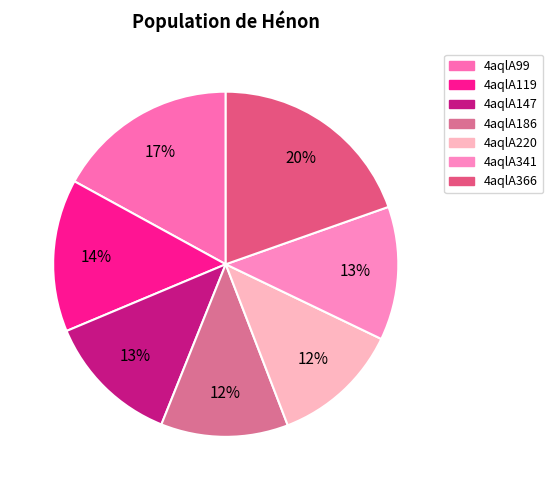

How many slices are in this pie chart?

7